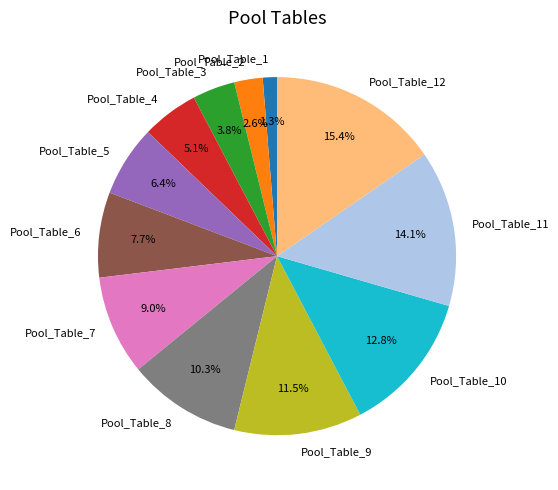

Combined, what portion of the pie is Pool_Table_2 and Pool_Table_6?

10.3%